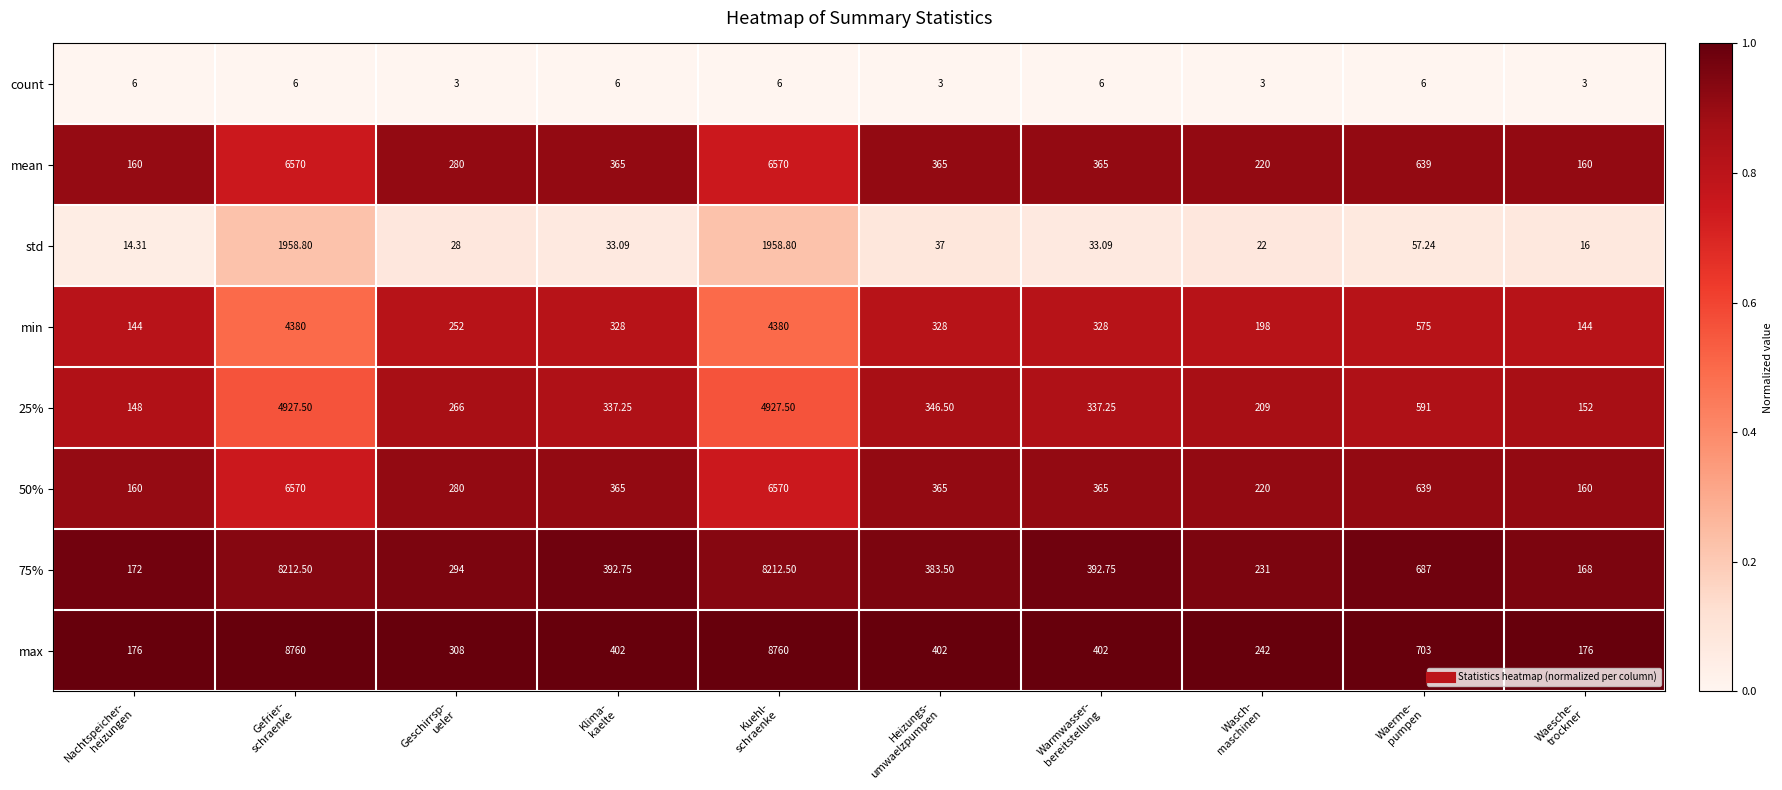

Which series has the largest range (max minus min)?

max